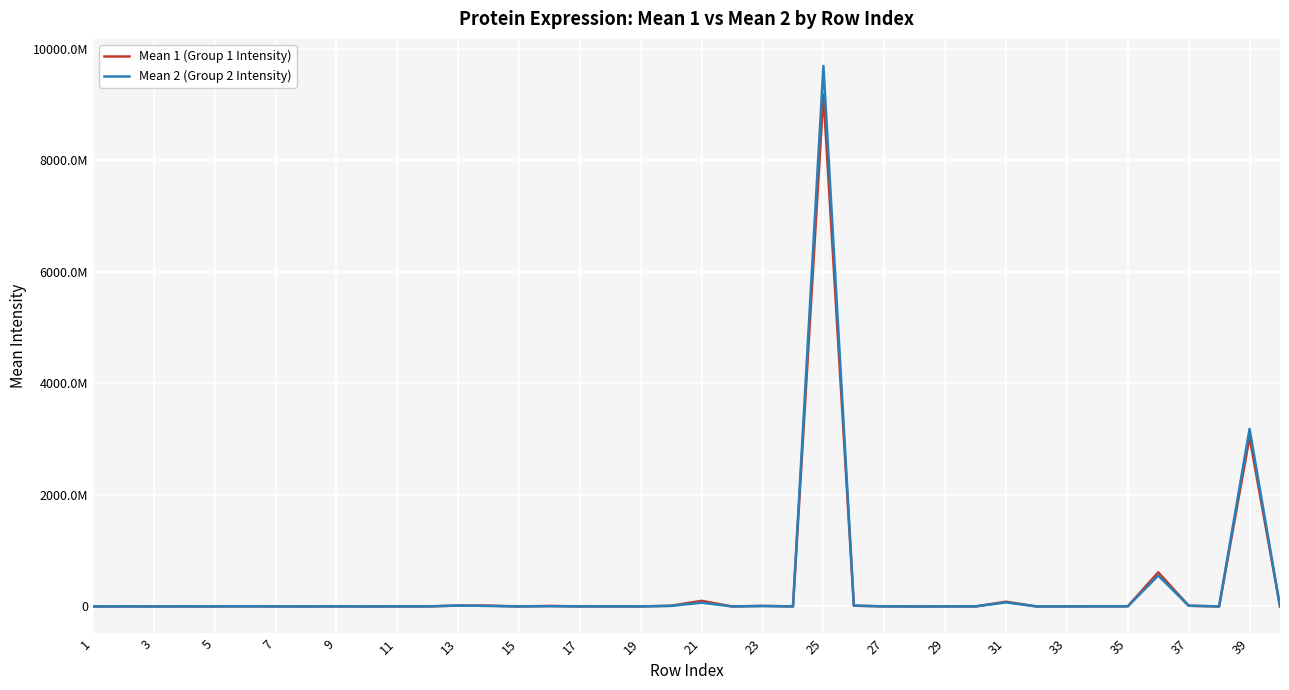

At which category does Mean 2 (Group 2 Intensity) reach its first local valley?

3